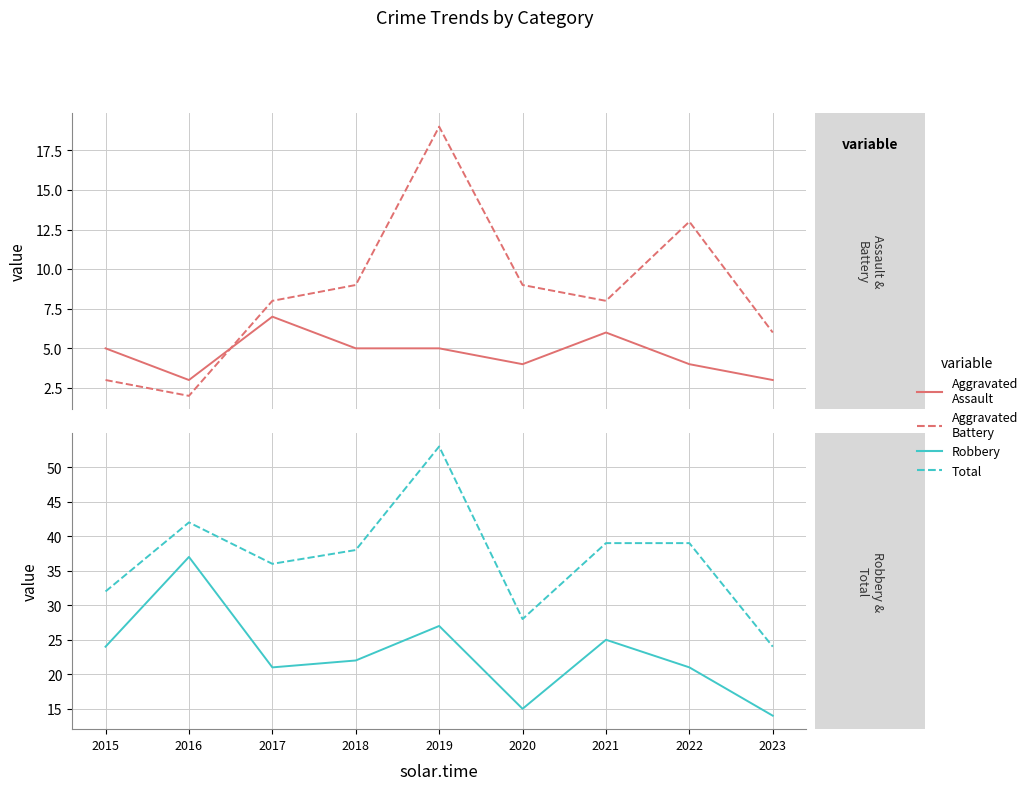

True or false: Robbery has more than 2 points higher than both neighbors.

True